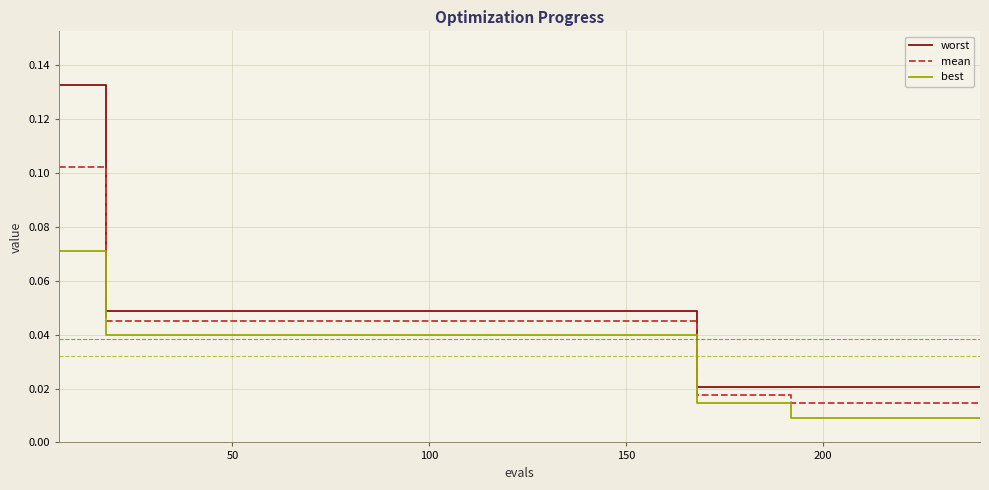

How many best values are between 0 and 1?

40